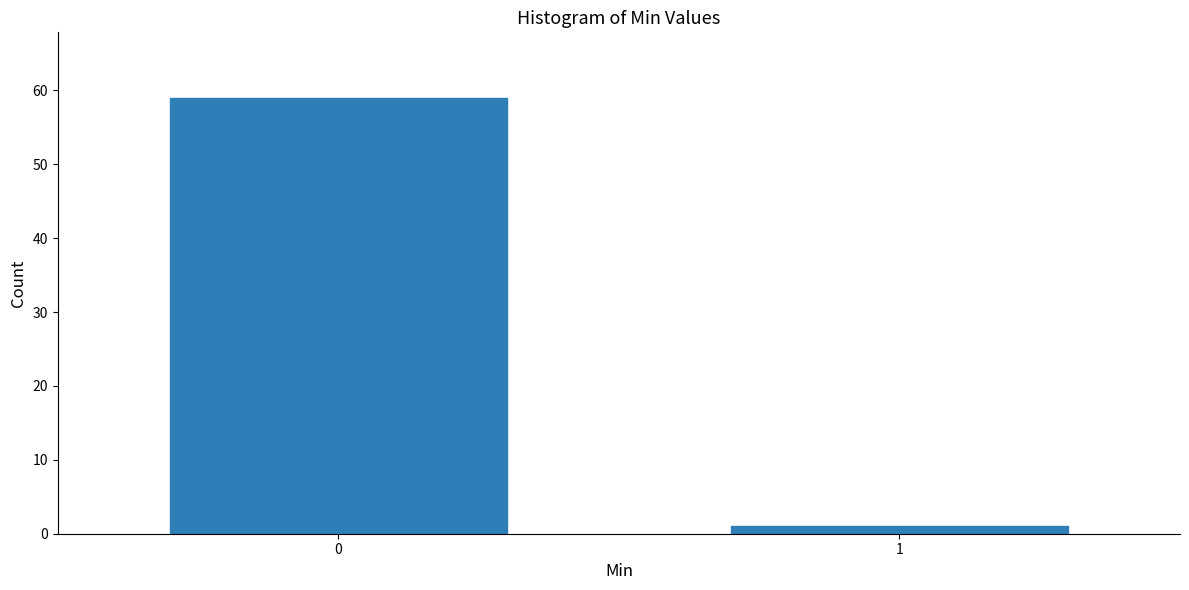

Reading right to left, list all the values displayed in this chart.

1=1	0=59